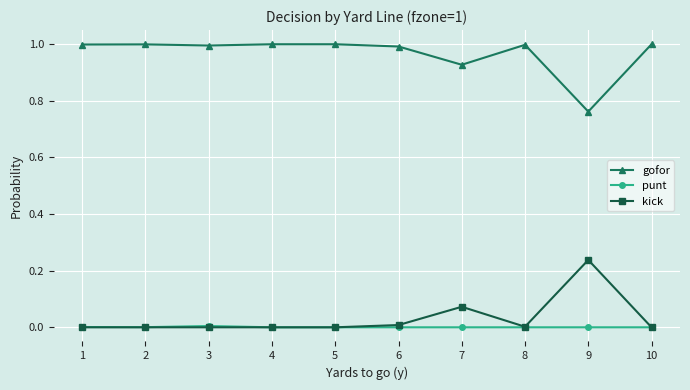

Is the value of punt at 10 greater than the value of gofor at 9?

No